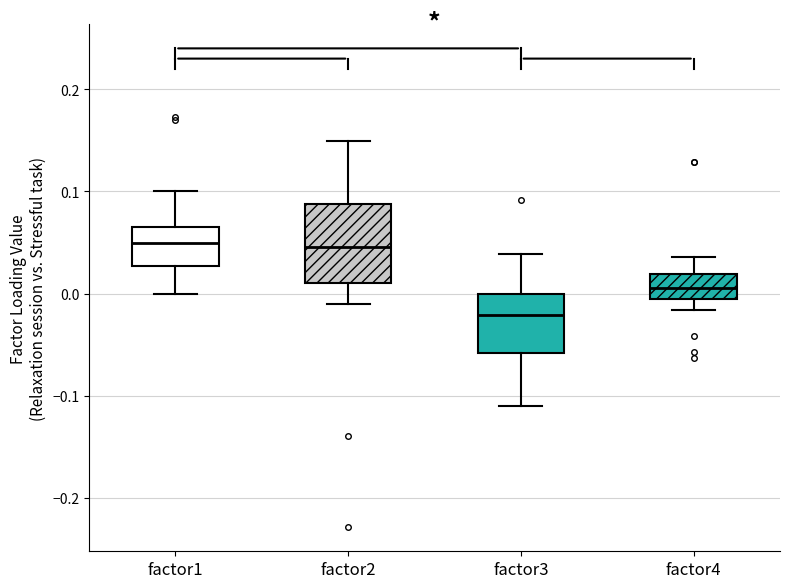

Where does the median line of the box for factor2 sit on the y-axis? The values are not printed on the chart, so give them approximately, as read against the axis.

0.05